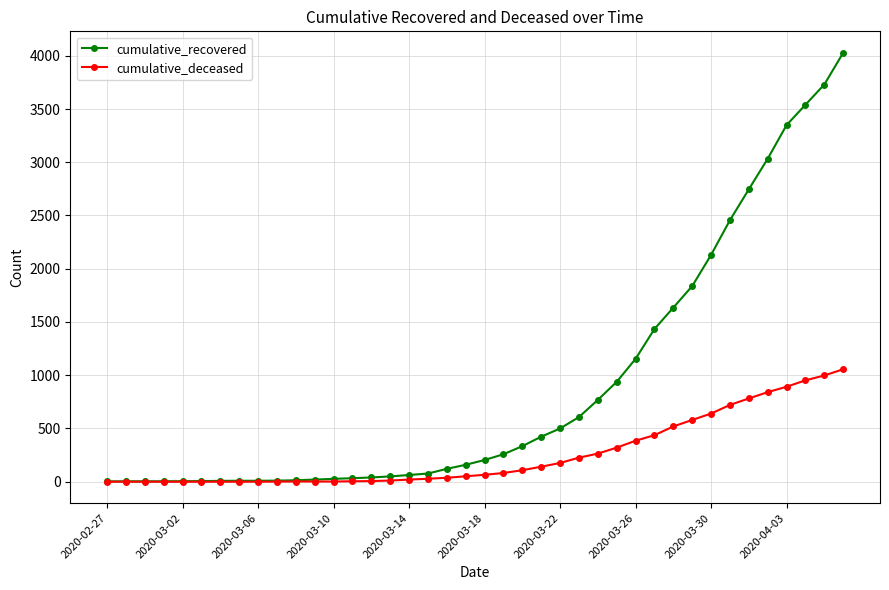

Which series has the widest spread of values?

cumulative_recovered